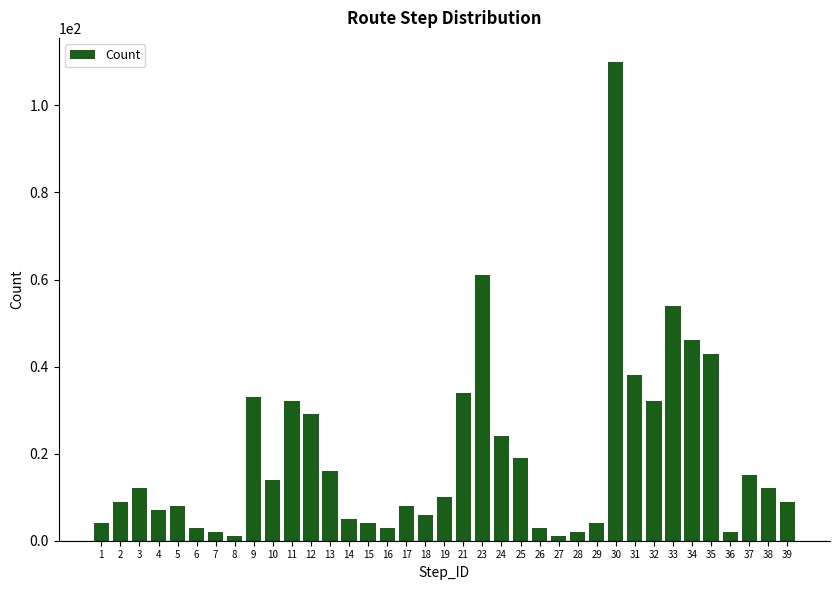

How many bars are there in total?

37